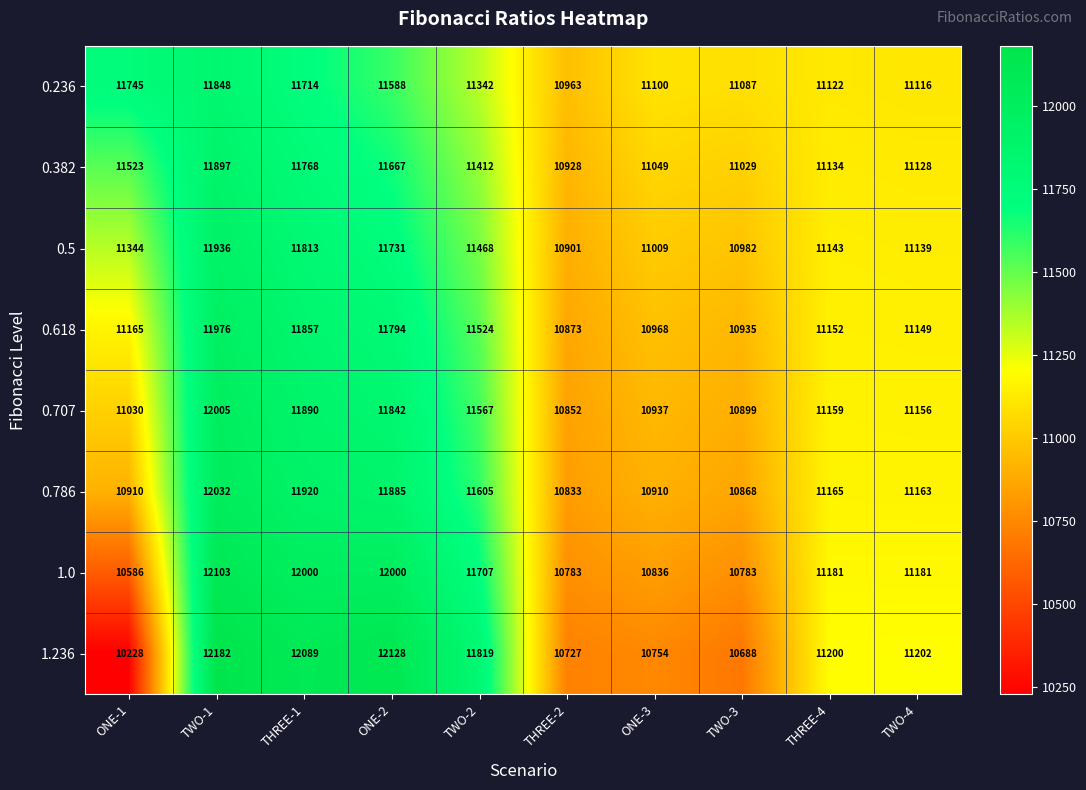

What is the difference between the maximum and second lowest values in the 0.236 series?

761